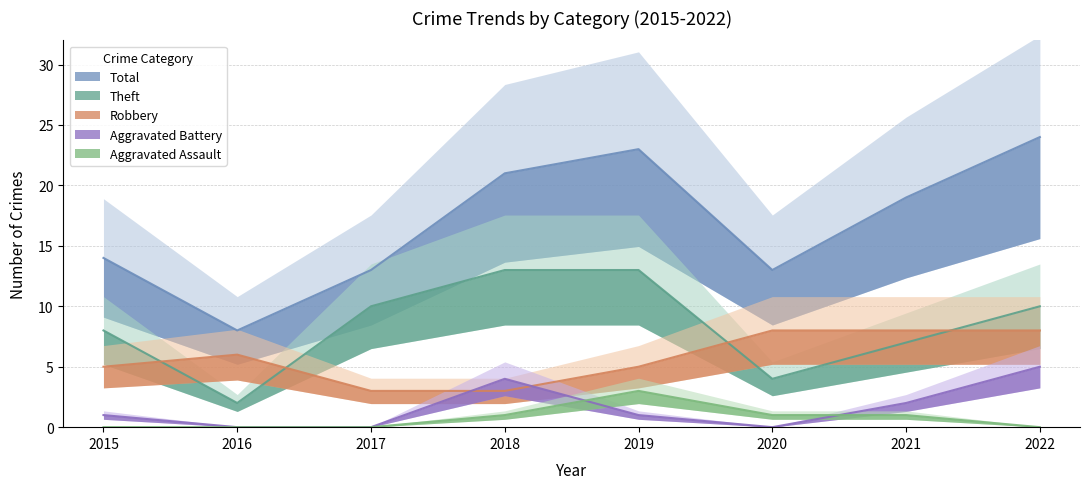

What are all the series names shown in the legend?

Robbery, Theft, Aggravated Battery, Aggravated Assault, Total